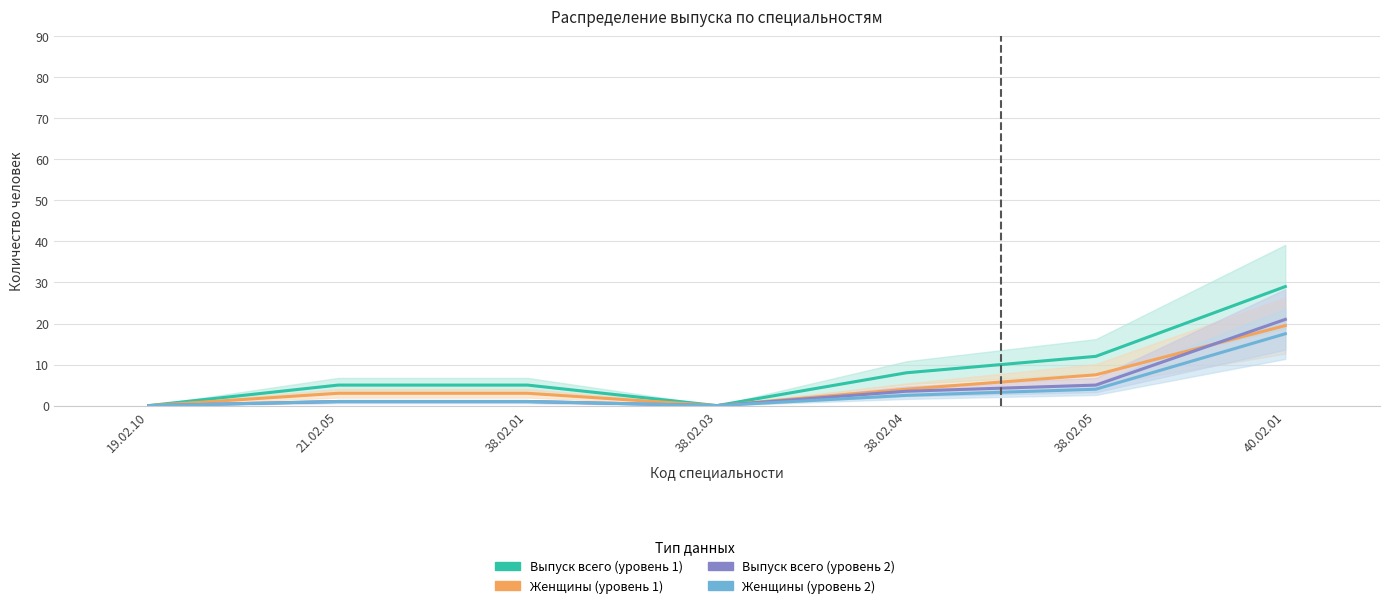

Between 21.02.05 and 38.02.01, which series saw the biggest shift?

Женщины (уровень 1)